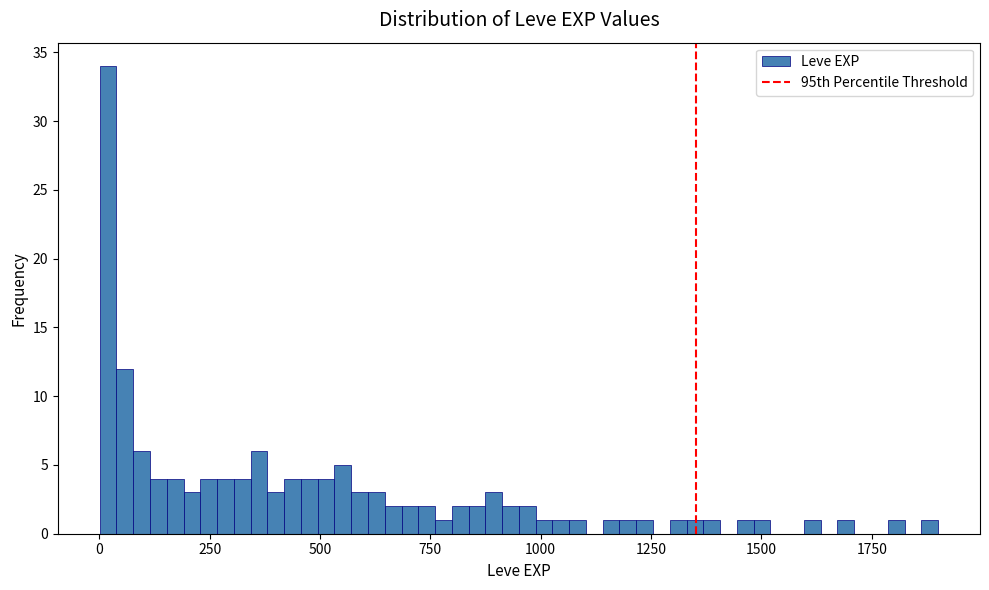

Around what value on the x-axis is the tallest bar? Give the approximate position of its centre, as read against the axis.

0